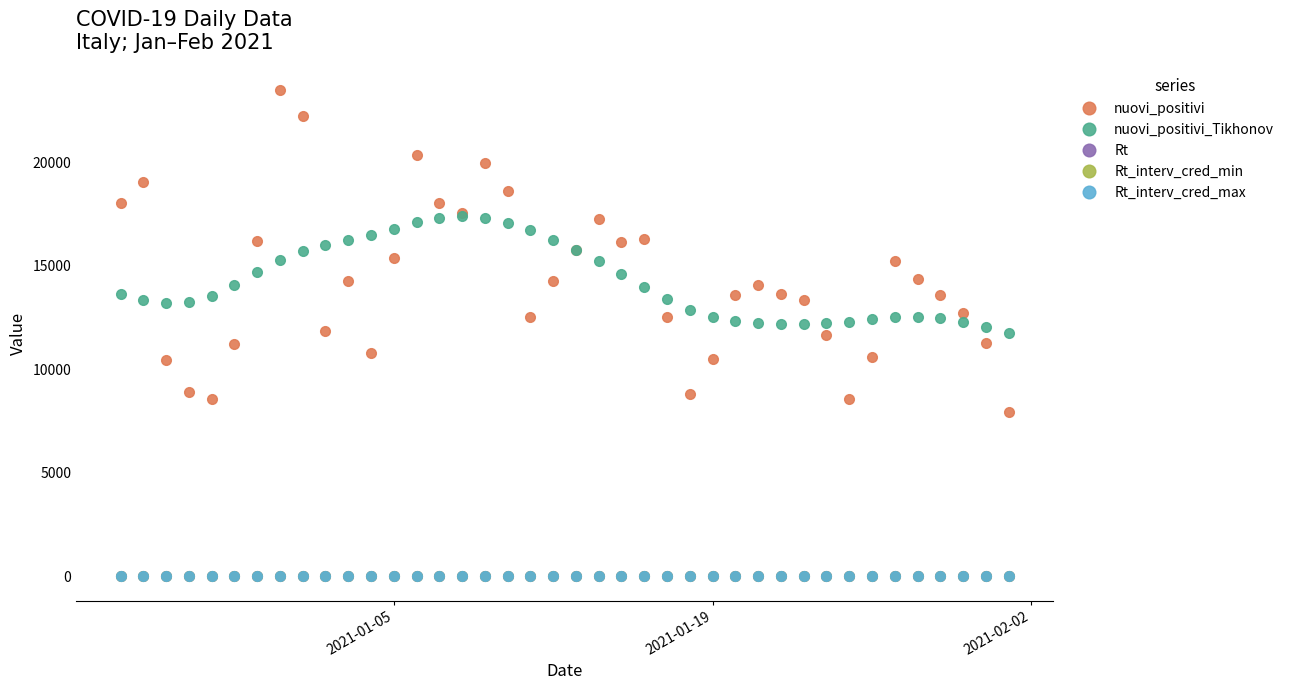

What is the maximum value shown in the chart?

23477.0